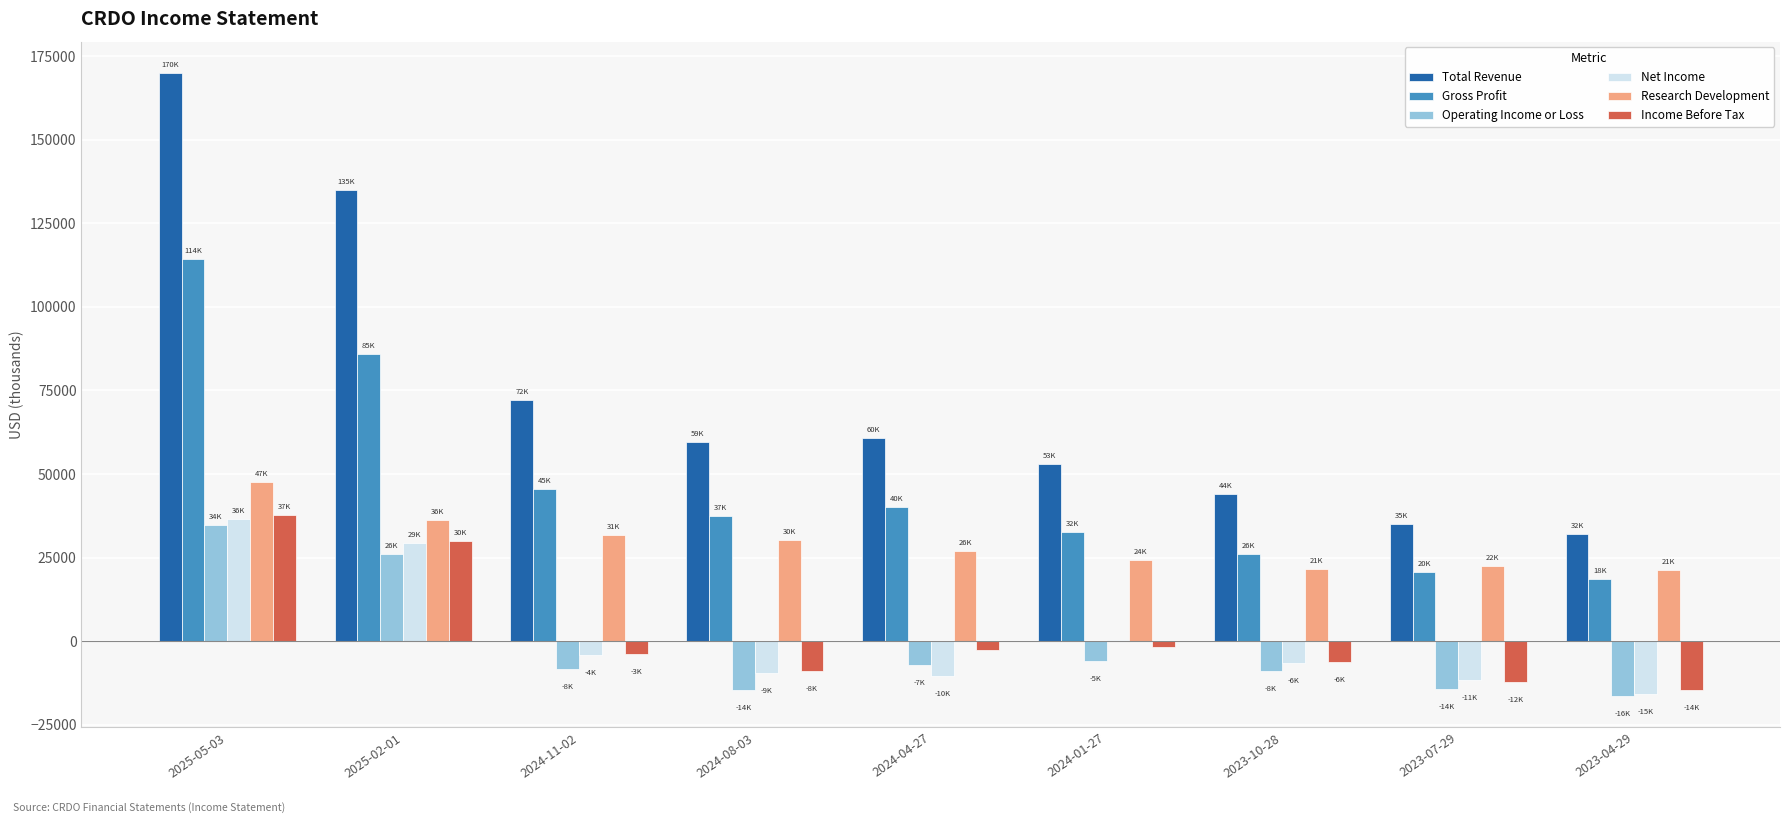

At which category is the sum across all series the highest?

2025-05-03